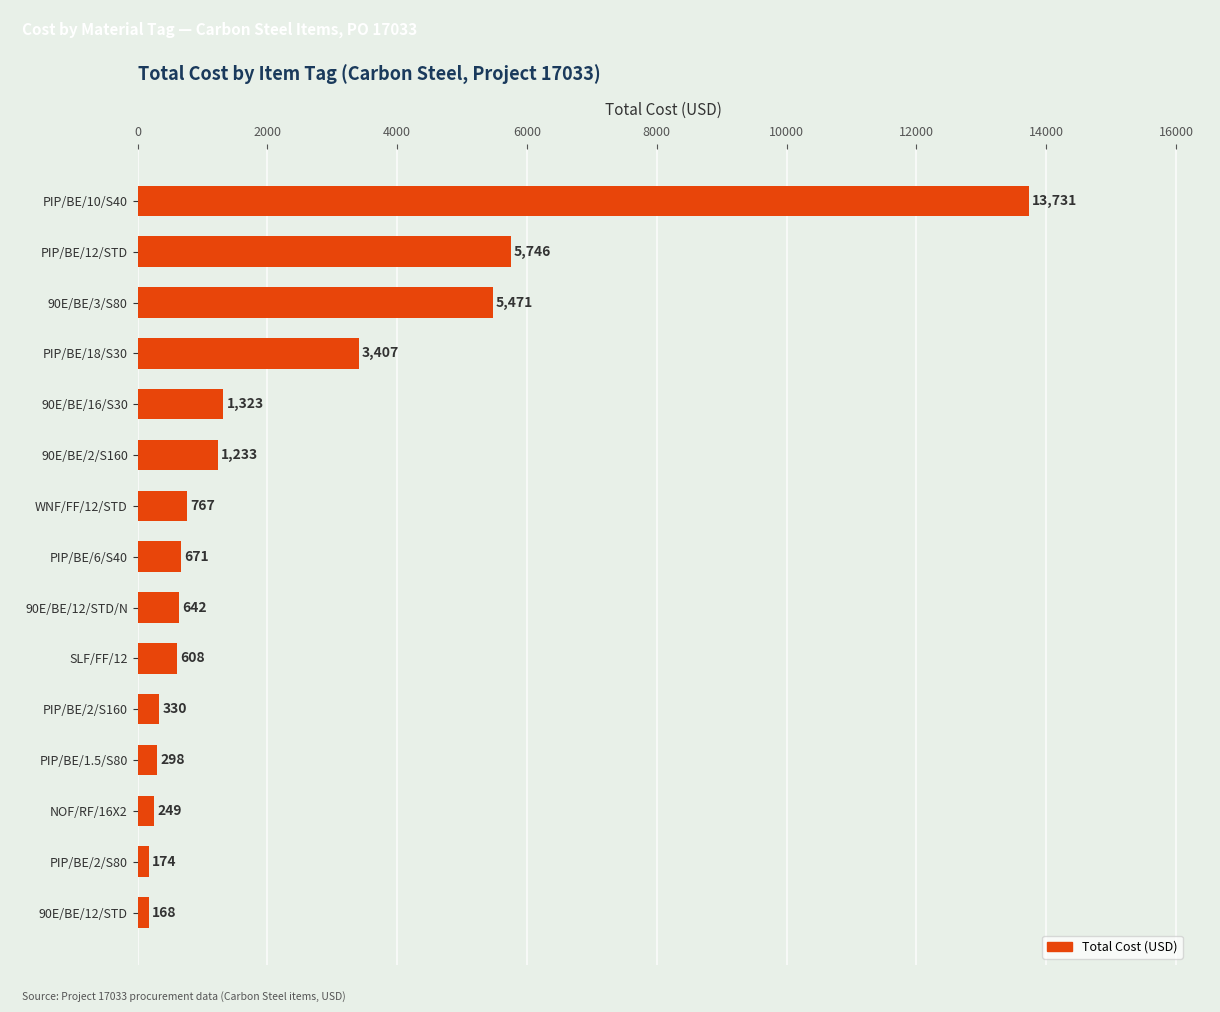

What is the difference between the maximum and minimum values?

13563